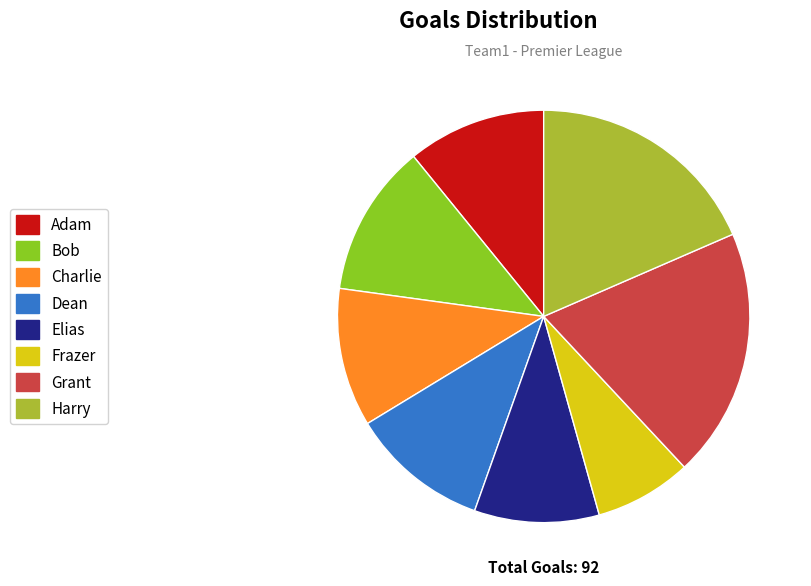

Which has a higher value, Elias or Grant?

Grant